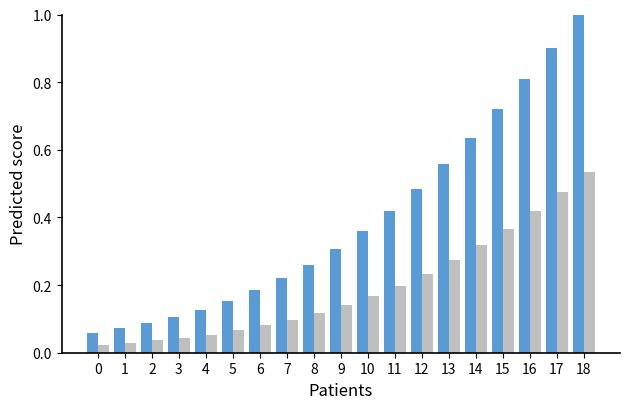

What is the maximum value shown in the chart?

1.0